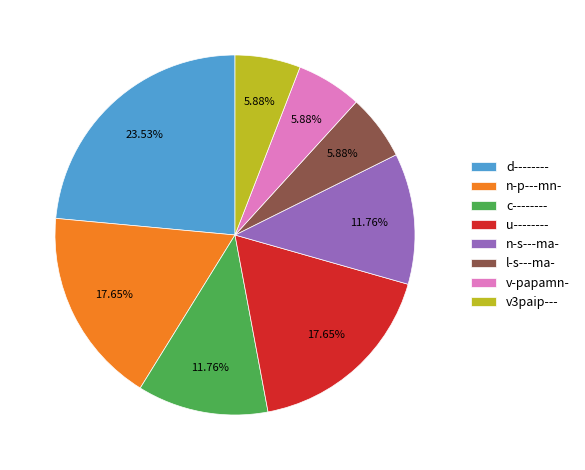

Combined, do v-papamn- and u-------- account for over 50%?

No